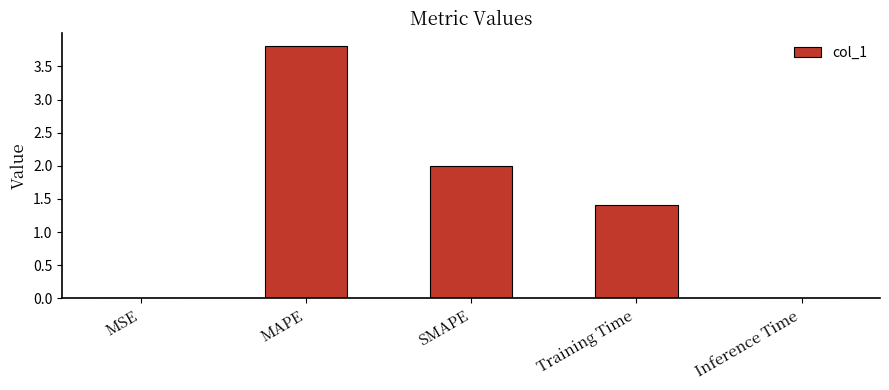

Does the chart contain stacked bars?

No